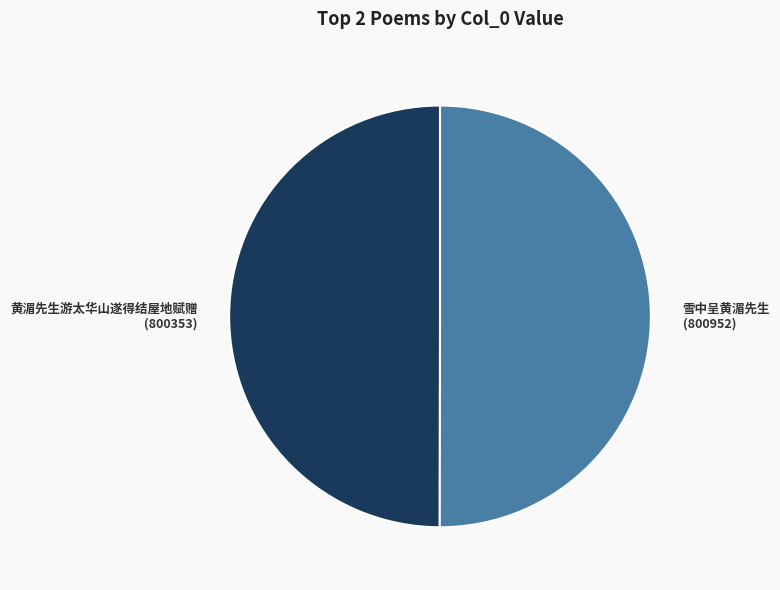

Is the sum of 黄湄先生游太华山遂得结屋地赋赠 and 雪中呈黄湄先生 greater than half?

Yes